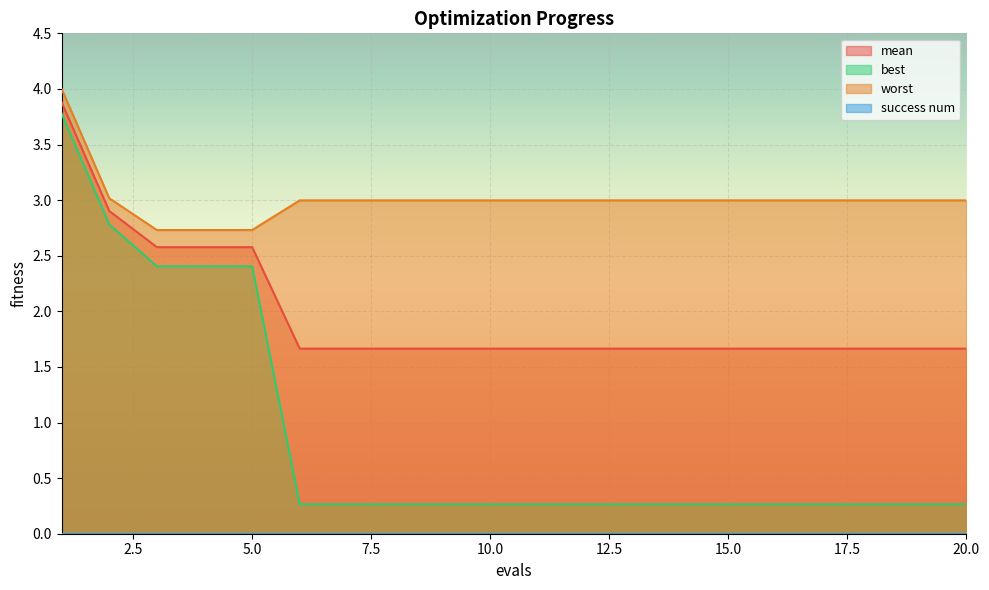

Which series changed the most between 10 and 13?

mean